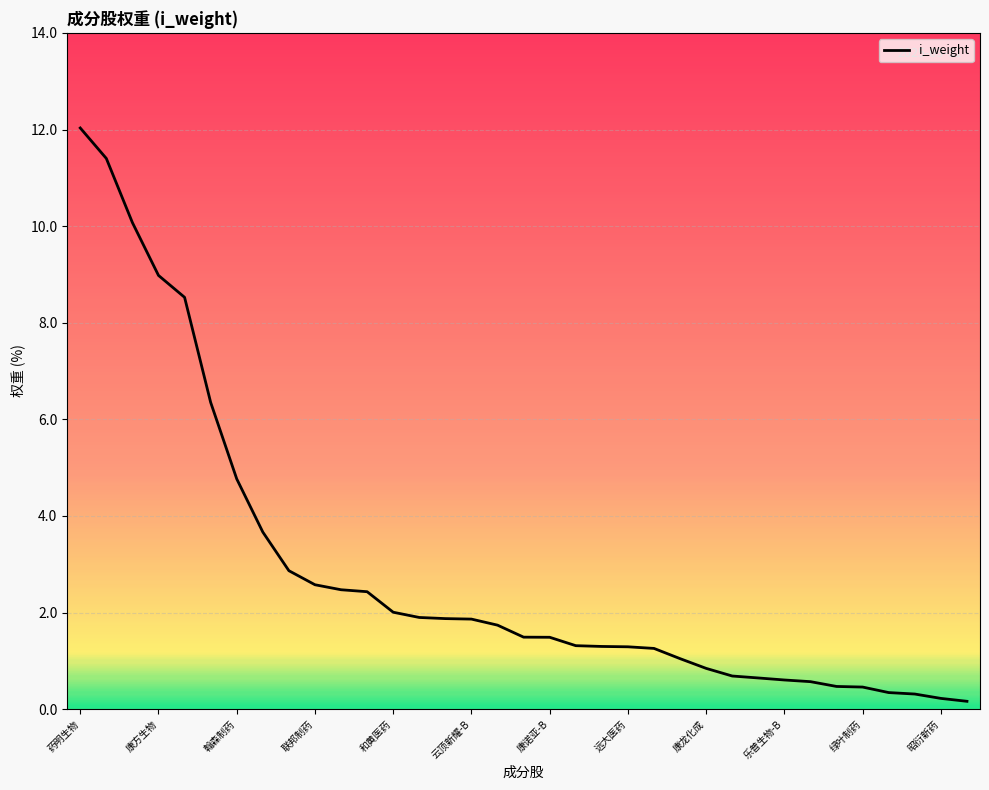

What is the greatest value displayed?

12.0